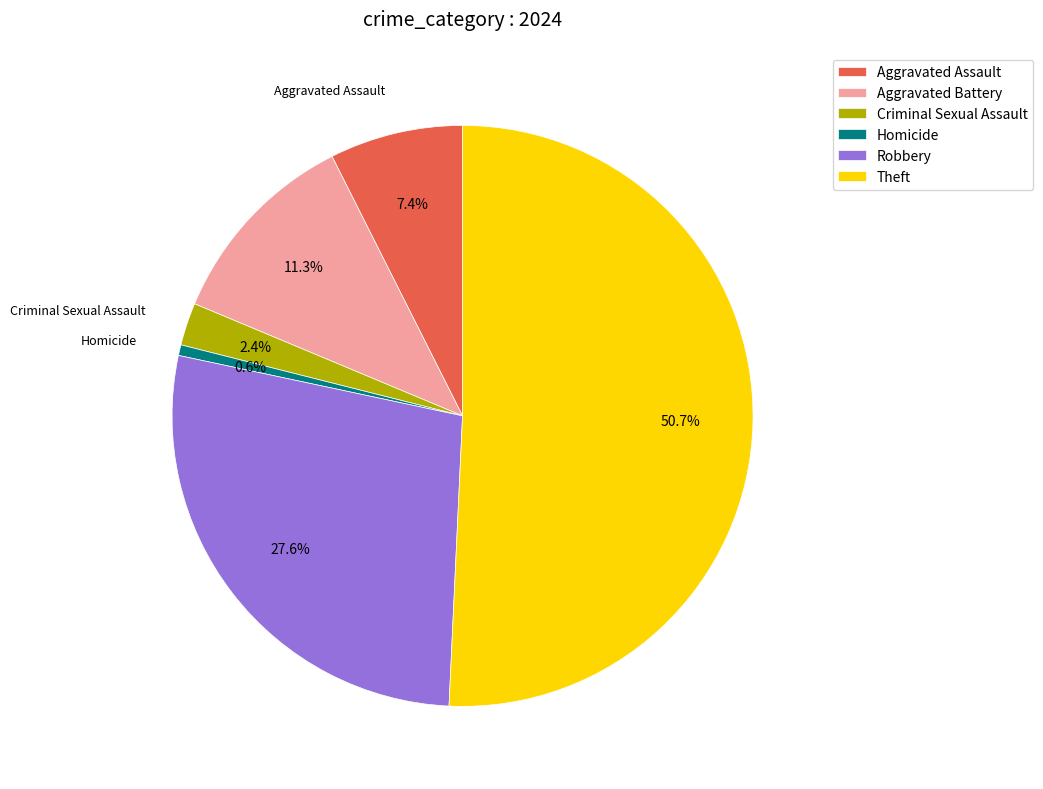

To the nearest percent, what is the average slice percentage?

17%